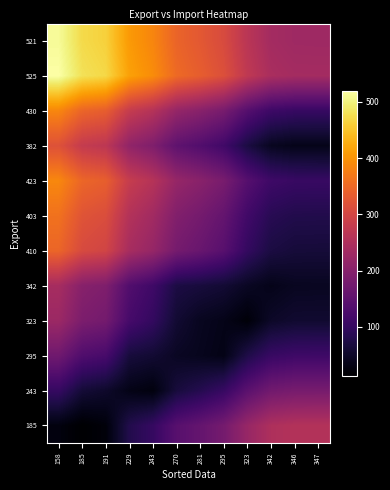

At how many categories does at least one series exceed 130?

12